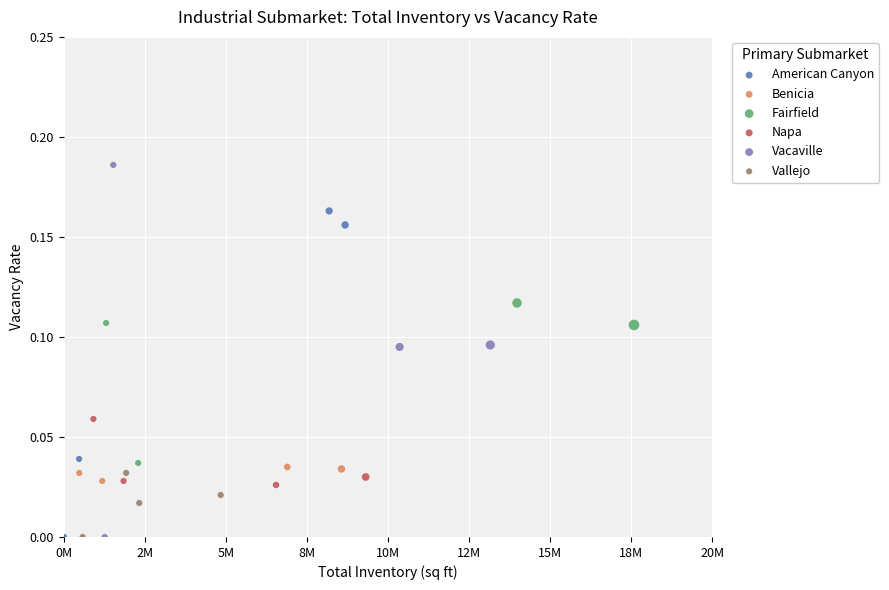

Which series has the largest Y range (max minus min)?

Vacaville